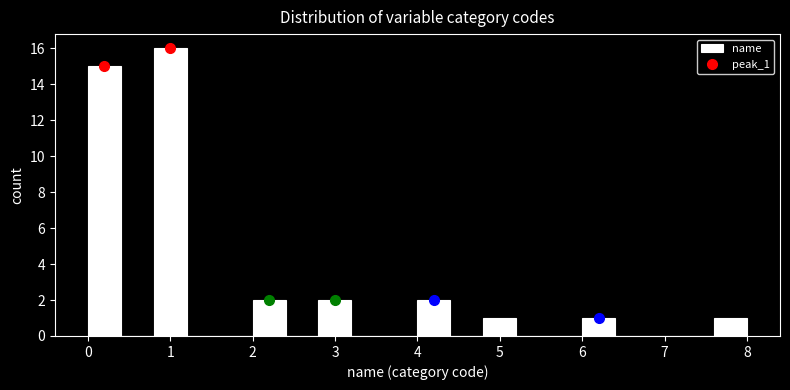

Reading left to right, list every bar in this chart as the range it spans on the x-axis followed by its height. The values are not printed on the chart, so give them approximately, as read against the axis.

0.0 to 0.4: 15
0.4 to 0.8: 0
0.8 to 1.2: 16
1.2 to 1.6: 0
1.6 to 2.0: 0
2.0 to 2.4: 2
2.4 to 2.8: 0
2.8 to 3.2: 2
3.2 to 3.6: 0
3.6 to 4.0: 0
4.0 to 4.4: 2
4.4 to 4.8: 0
4.8 to 5.2: 1
5.2 to 5.6: 0
5.6 to 6.0: 0
6.0 to 6.4: 1
6.4 to 6.8: 0
6.8 to 7.2: 0
7.2 to 7.6: 0
7.6 to 8.0: 1